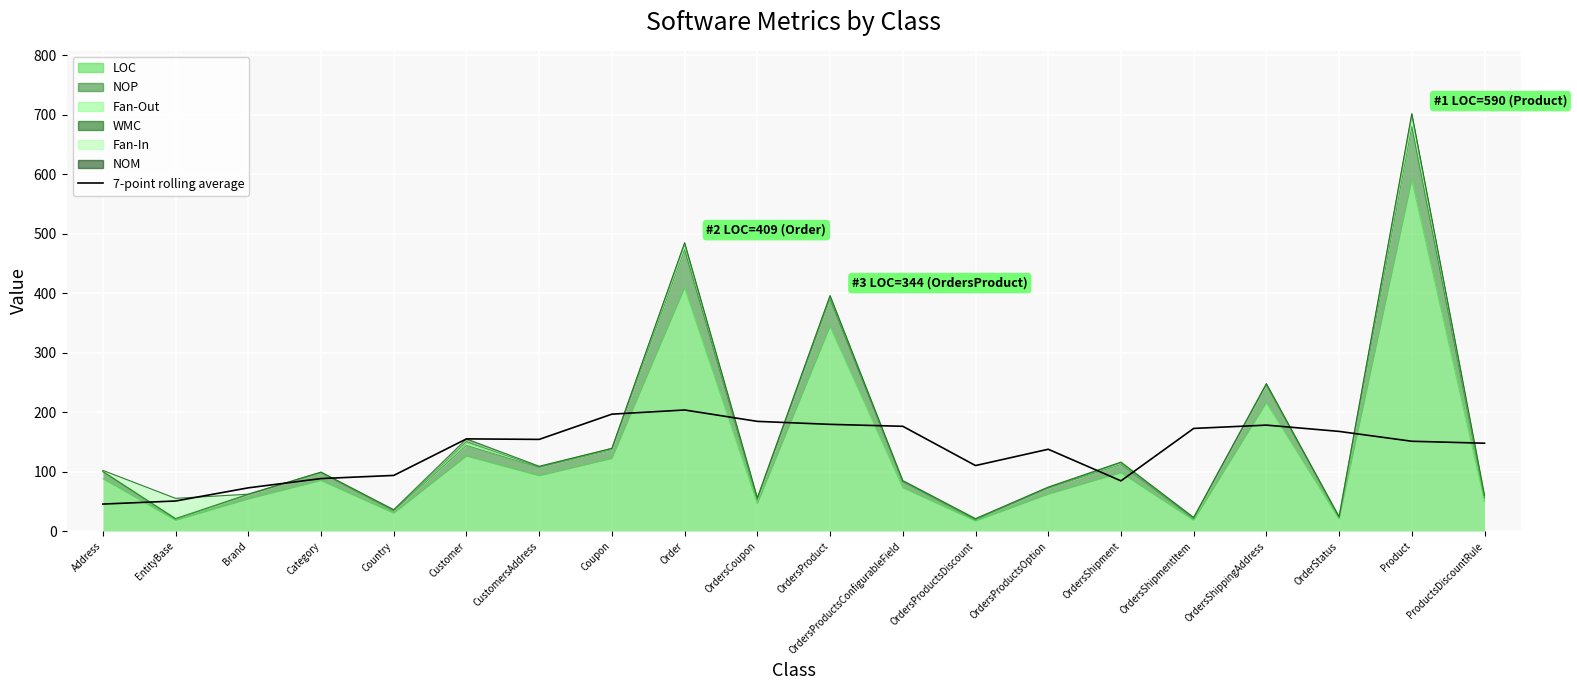

Reading left to right, what are all the values shown in this chart?

Address=45.4	EntityBase=50.6	Brand=72.7	Category=88.3	Country=93.6	Customer=155.0	CustomersAddress=154.1	Coupon=196.6	Order=203.6	OrdersCoupon=184.4	OrdersProduct=179.4	OrdersProductsConfigurableField=176.1	OrdersProductsDiscount=110.1	OrdersProductsOption=137.6	OrdersShipment=84.4	OrdersShipmentItem=172.6	OrdersShippingAddress=178.1	OrderStatus=167.6	Product=151.0	ProductsDiscountRule=147.7